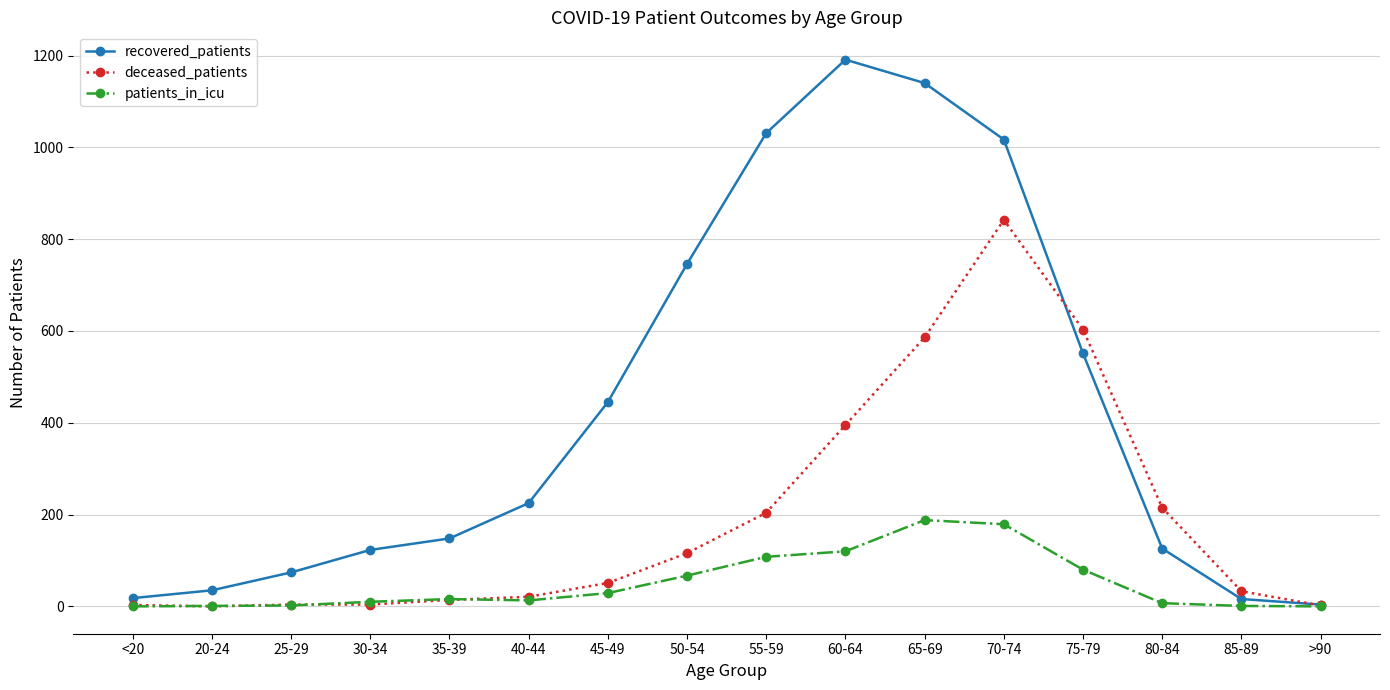

Rank the series by their average value, from lowest to highest.

patients_in_icu, deceased_patients, recovered_patients